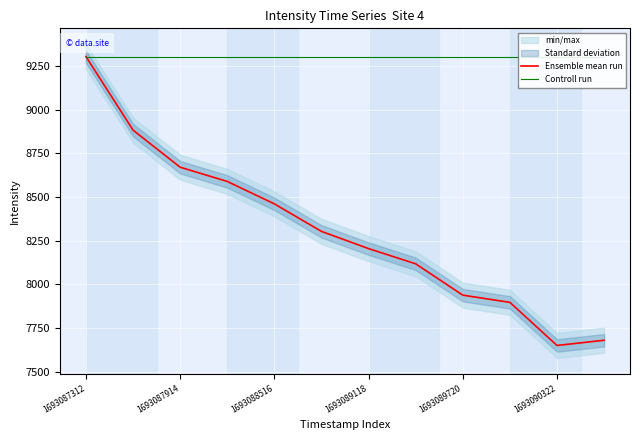

Is this an area chart (filled region under the line)?

No